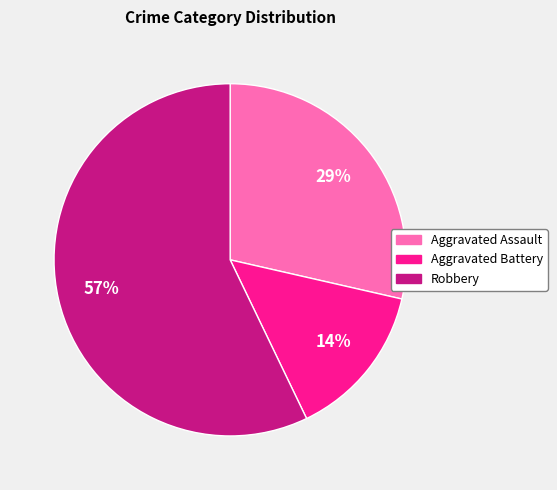

Which category has the smallest portion of the pie?

Aggravated Battery